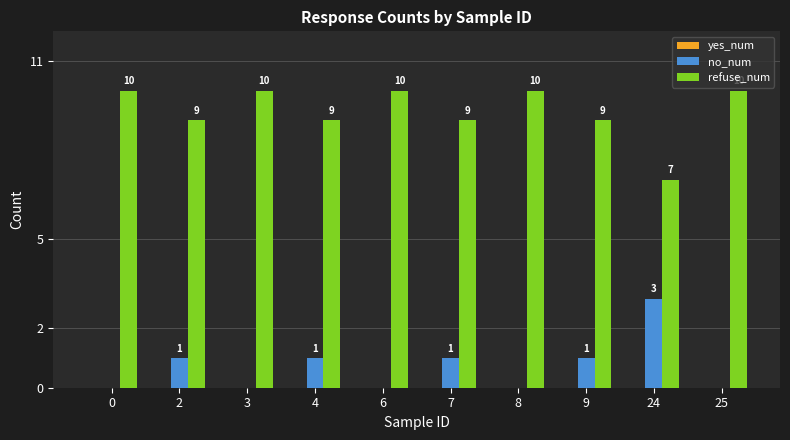

What is the sum of all refuse_num values?

93